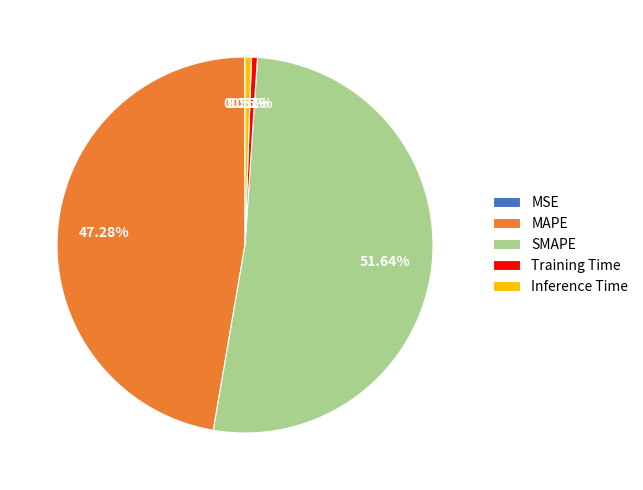

To the nearest percent, what is the average slice percentage?

20%